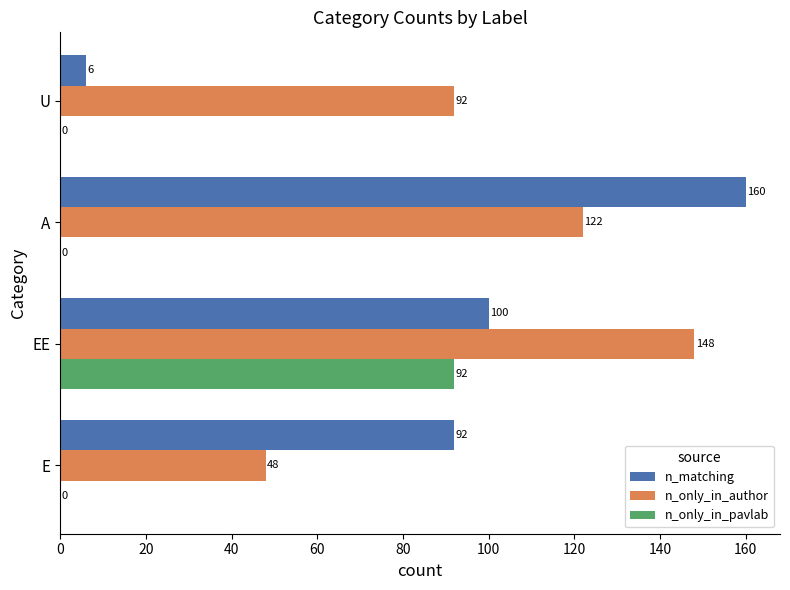

At which category does the chart reach its peak across all series?

A